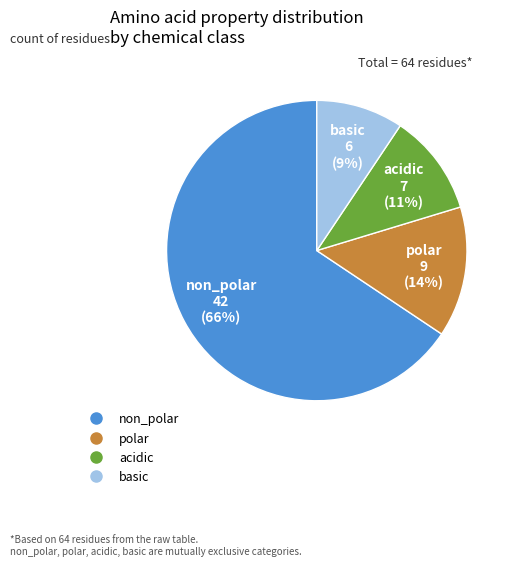

To the nearest percent, what is the average slice percentage?

25%